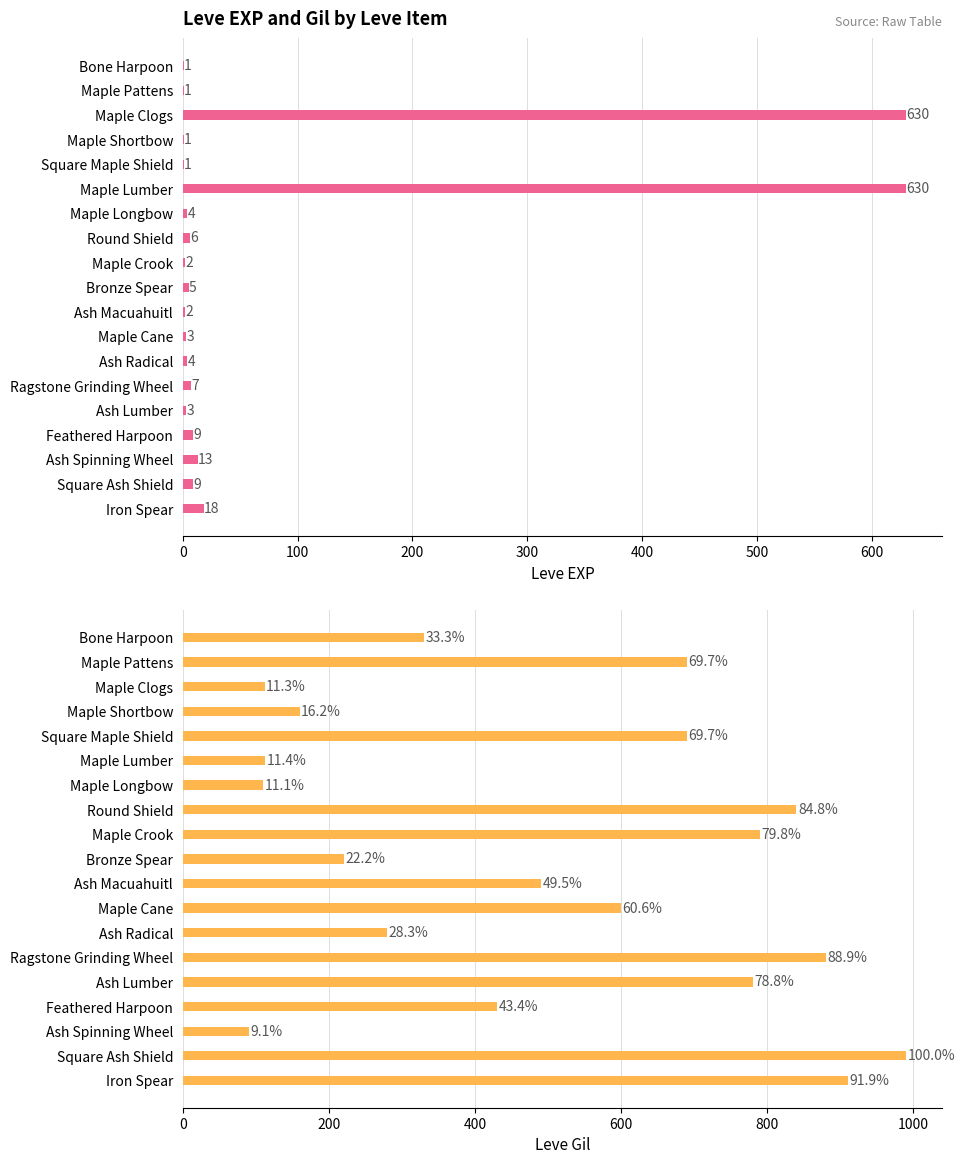

Are the bars grouped side by side (vs. stacked)?

Yes